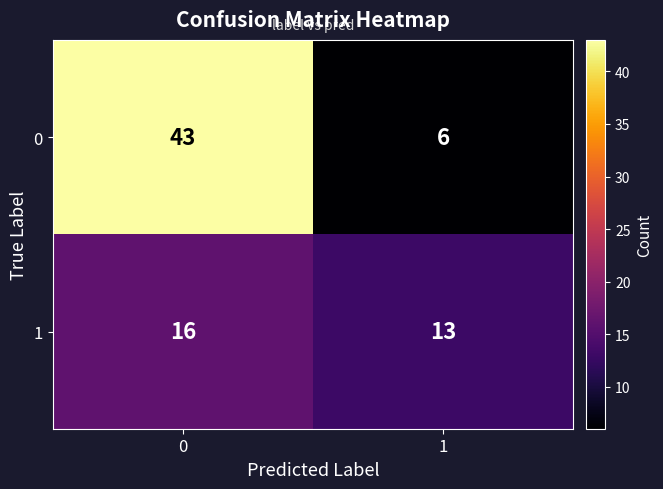

Between 0 and 1, which series saw the biggest shift?

0